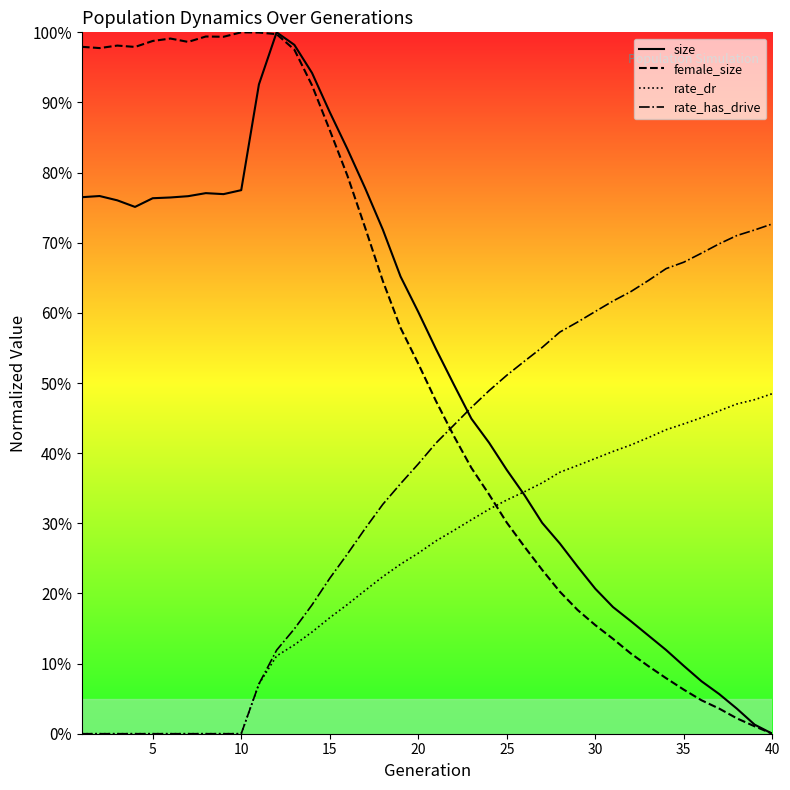

What is the difference between the maximum and minimum values in the size series?

1.0